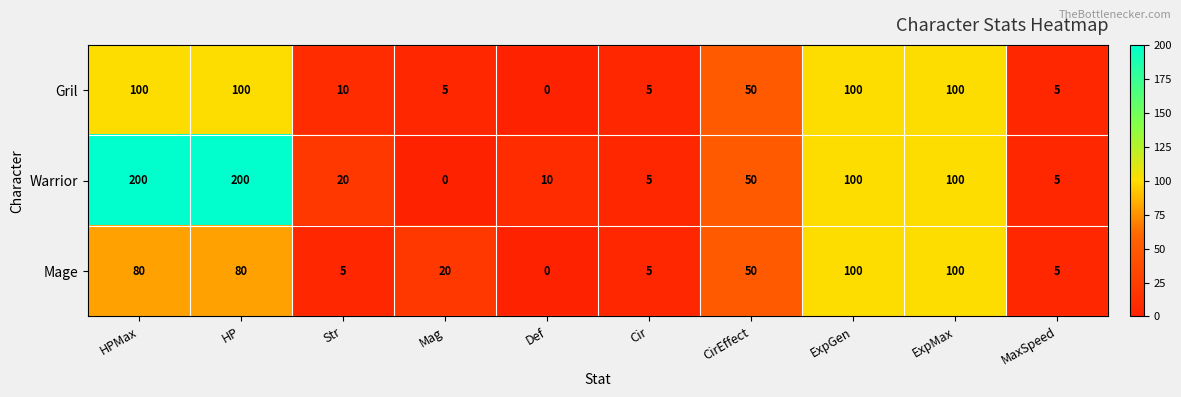

How many categories are shown in the chart?

10